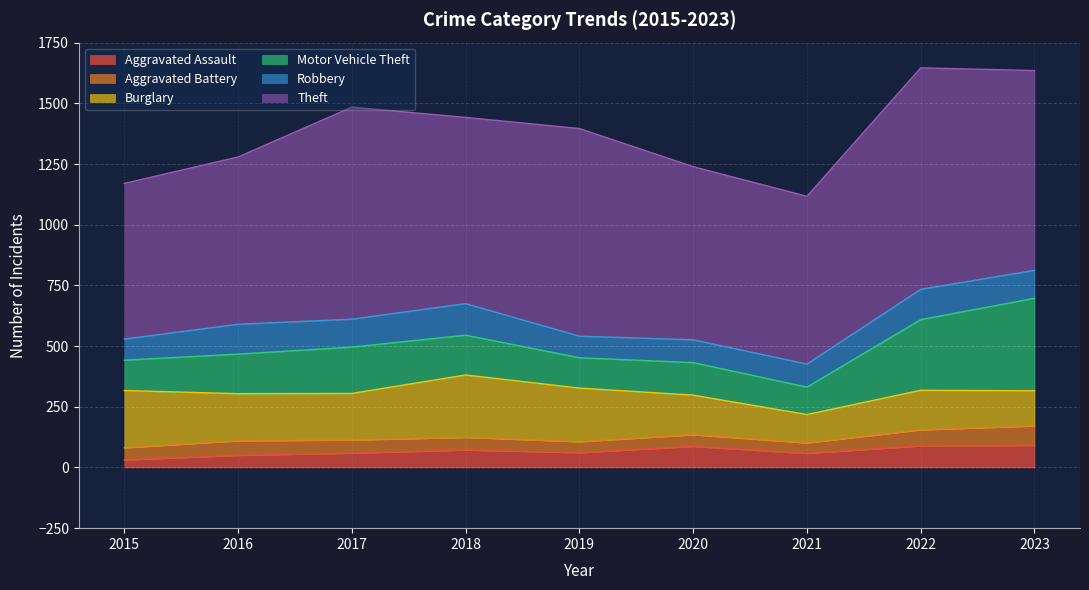

How many values in the Robbery series exceed 115?

3